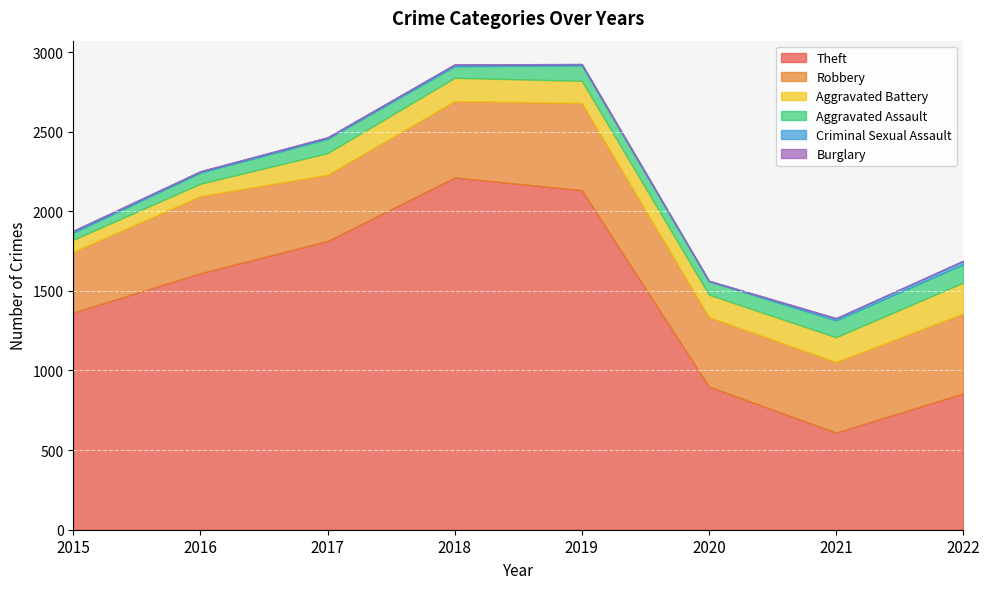

Rank the series by their maximum value, from highest to lowest.

Theft, Robbery, Aggravated Battery, Aggravated Assault, Criminal Sexual Assault, Burglary